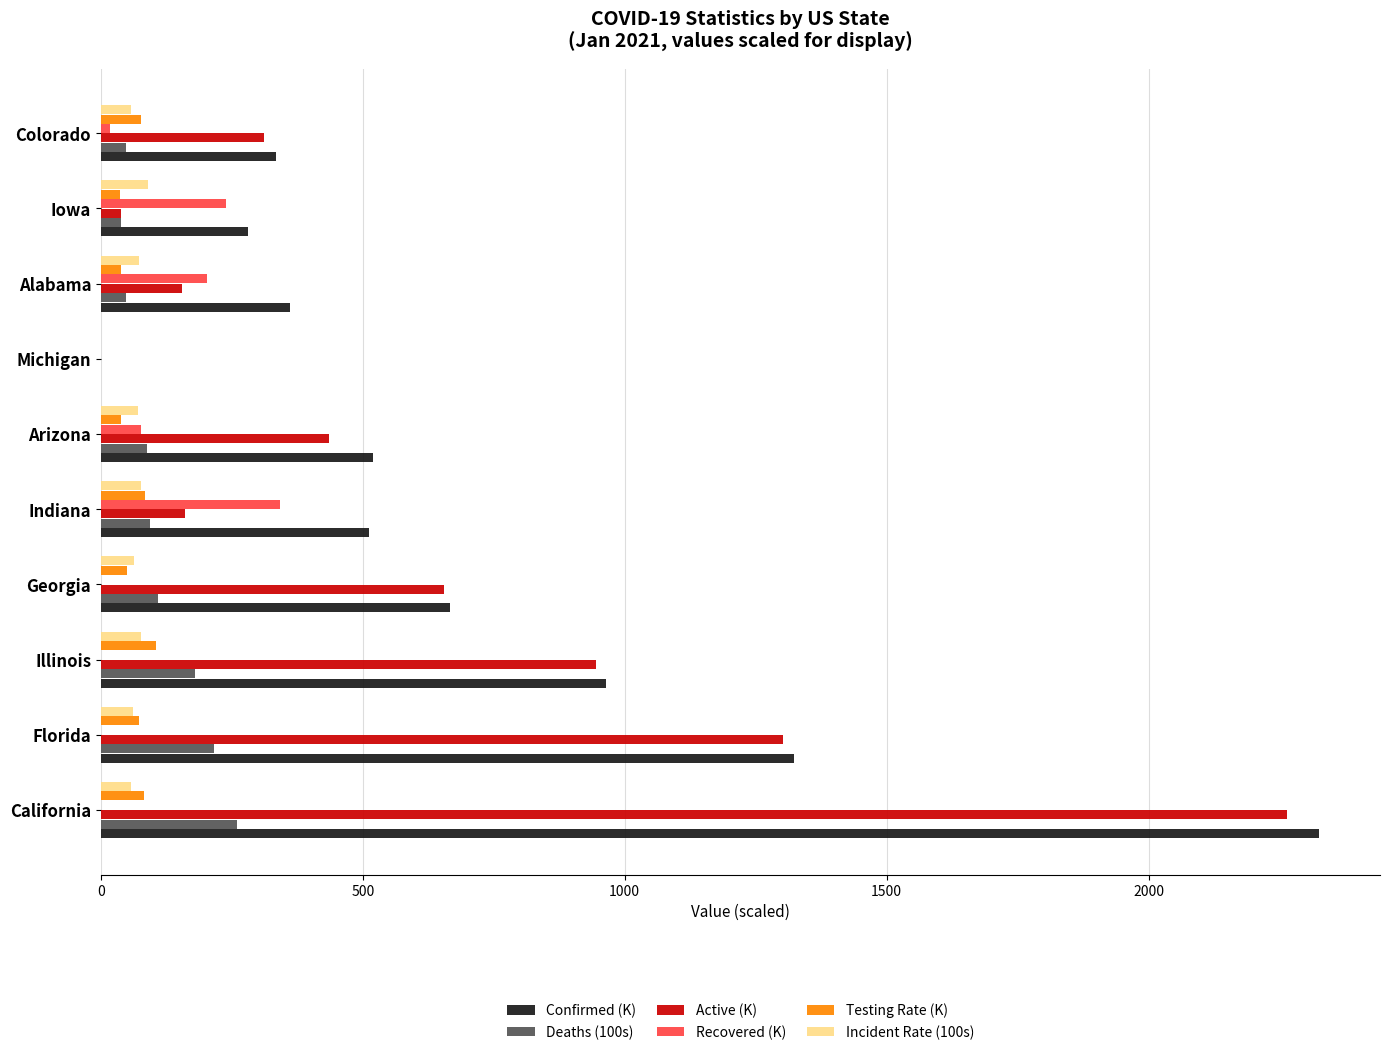

What is the sum of all Recovered (K) values?

877.6